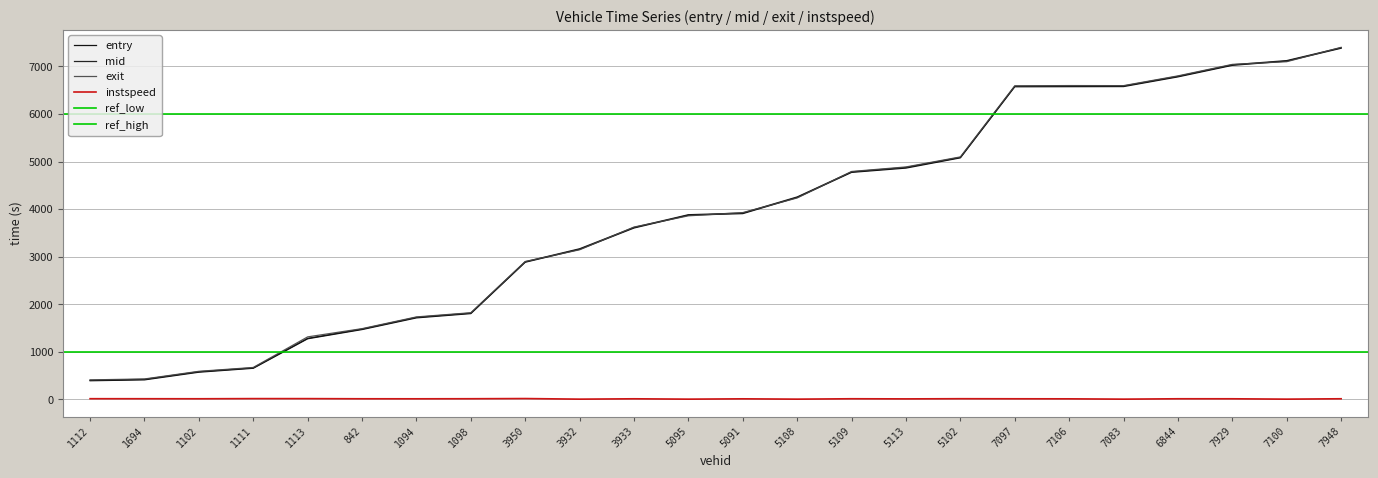

Rank the series by their maximum value, from highest to lowest.

exit, mid, entry, instspeed